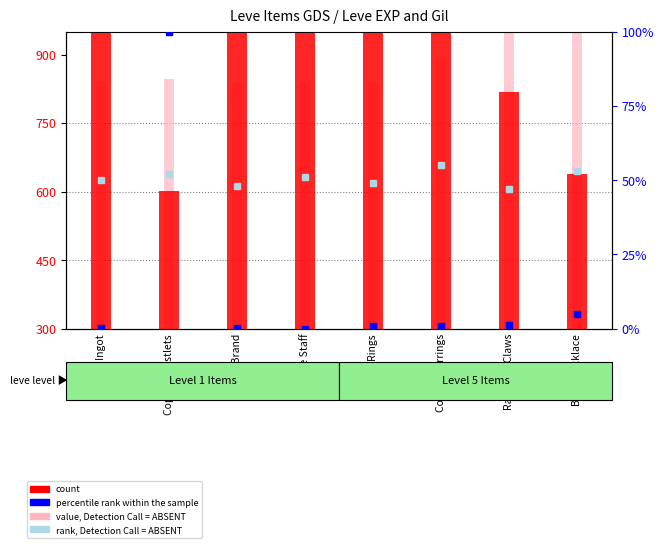

Reading right to left, transcribe all the data shown in this chart.

count: Bone Necklace=338.1	Ramhorn Claws=519.0	Copper Earrings=871.4	Copper Rings=900.0	Bone Staff=900.0	Bone Brand=728.6	Copper Wristlets=301.0	Copper Ingot=900.0
value, Detection Call = ABSENT: Bone Necklace=657.9	Ramhorn Claws=660.0	Copper Earrings=594.4	Copper Rings=537.2	Bone Staff=539.3	Bone Brand=537.2	Copper Wristlets=545.6	Copper Ingot=539.3
percentile rank within the sample: Bone Necklace=5.0	Ramhorn Claws=1.2	Copper Earrings=0.7	Copper Rings=0.7	Bone Staff=0.0	Bone Brand=0.2	Copper Wristlets=100.0	Copper Ingot=0.1
rank, Detection Call = ABSENT: Bone Necklace=53.0	Ramhorn Claws=47.0	Copper Earrings=55.0	Copper Rings=49.0	Bone Staff=51.0	Bone Brand=48.0	Copper Wristlets=52.0	Copper Ingot=50.0